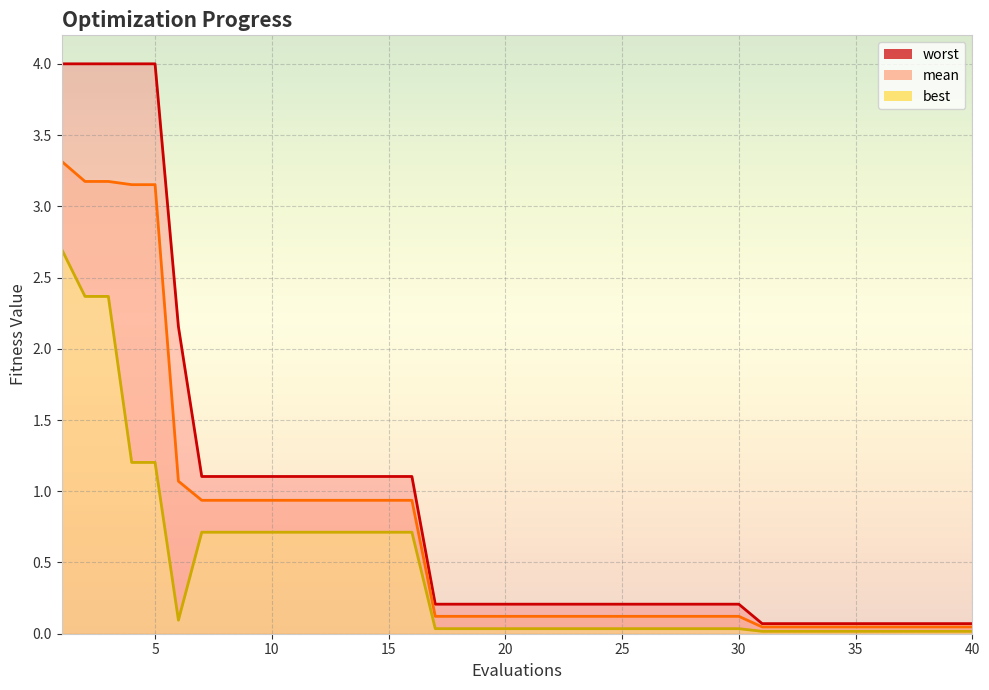

The mean series shows 0.0 at 37. True or false?

True